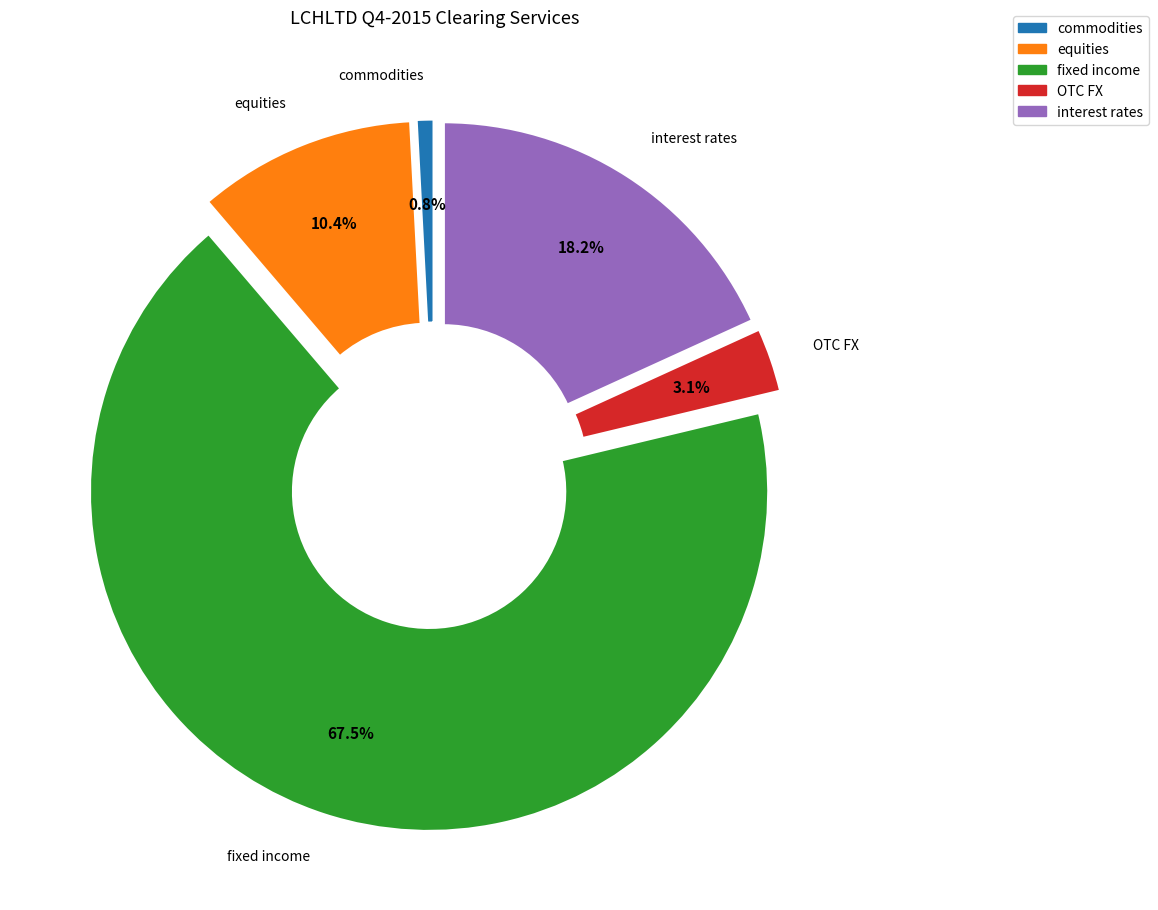

Rank the categories by value from lowest to highest.

commodities, OTC FX, equities, interest rates, fixed income